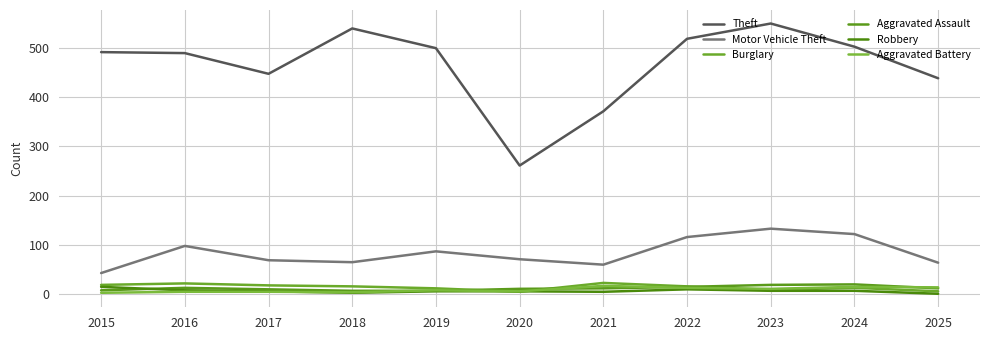

Does the chart have visible grid lines?

Yes